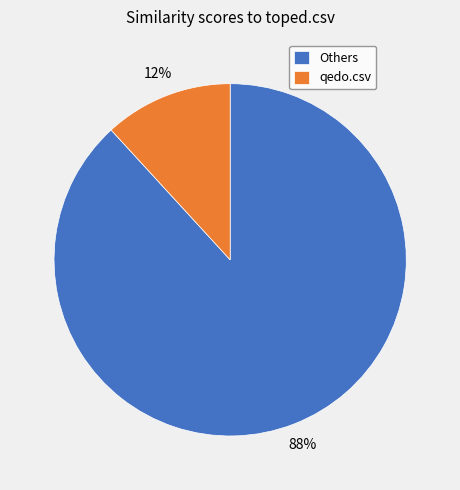

Is it true that Others is 88% of the pie?

True